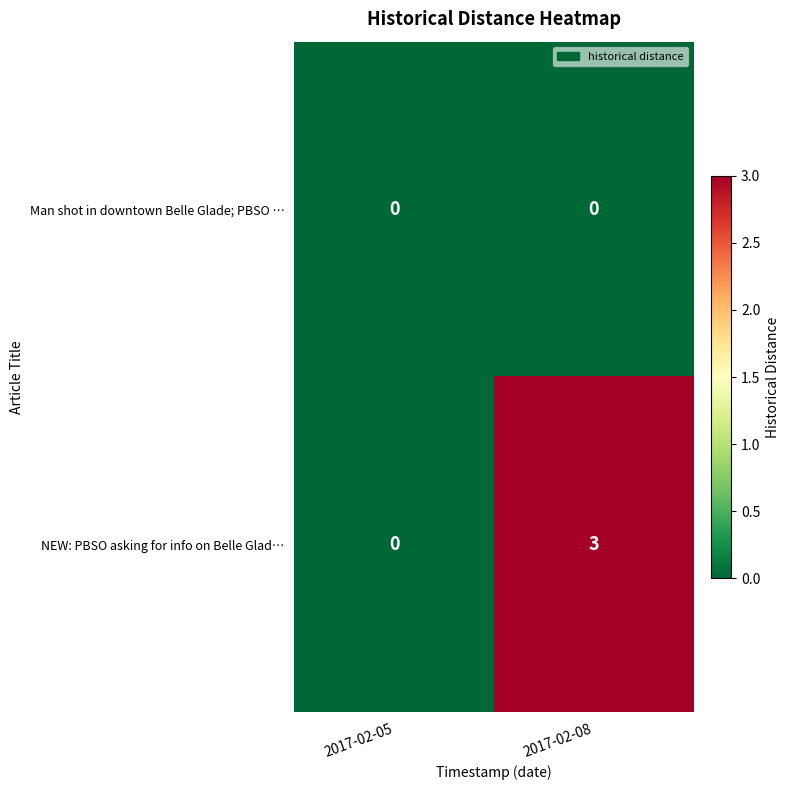

Which label corresponds to the largest value in the chart?

2017-02-08